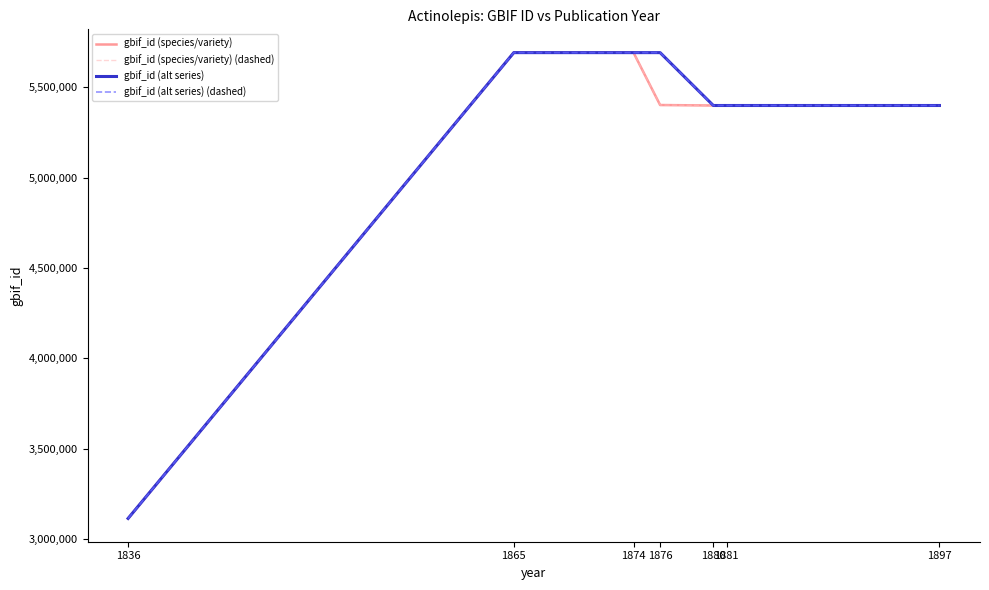

What is the lowest value of the gbif_id (species/variety) series?

3114446